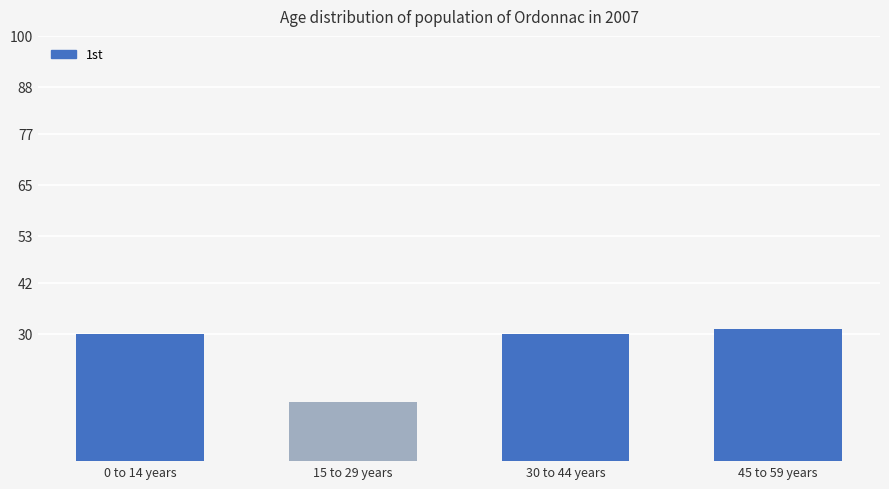

What is the difference between the second highest and minimum values?

16